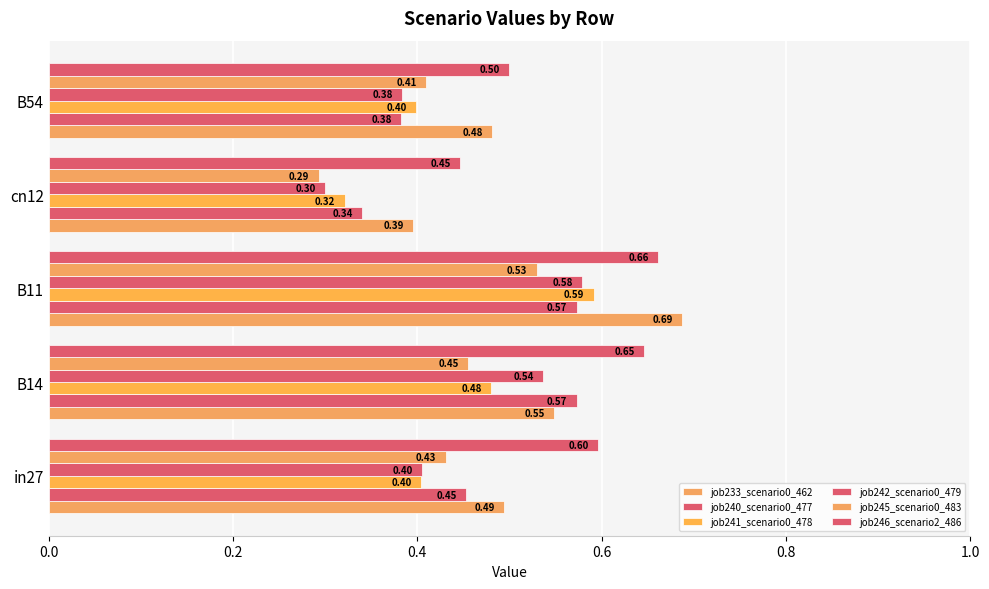

How many data points does each series have?

5